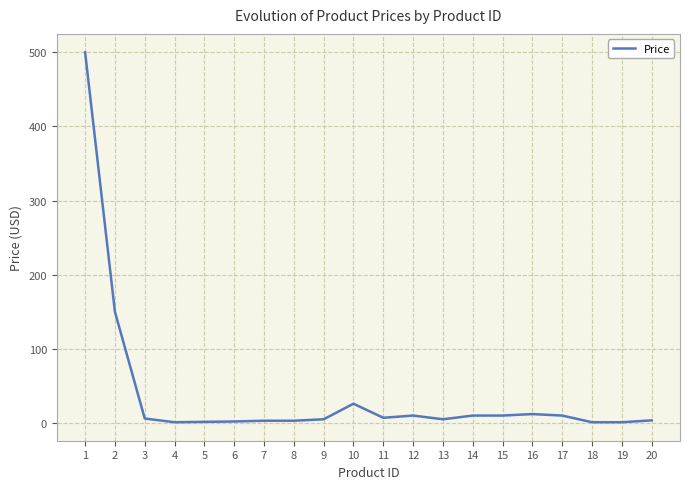

What is the difference between the maximum and minimum values?

499.0